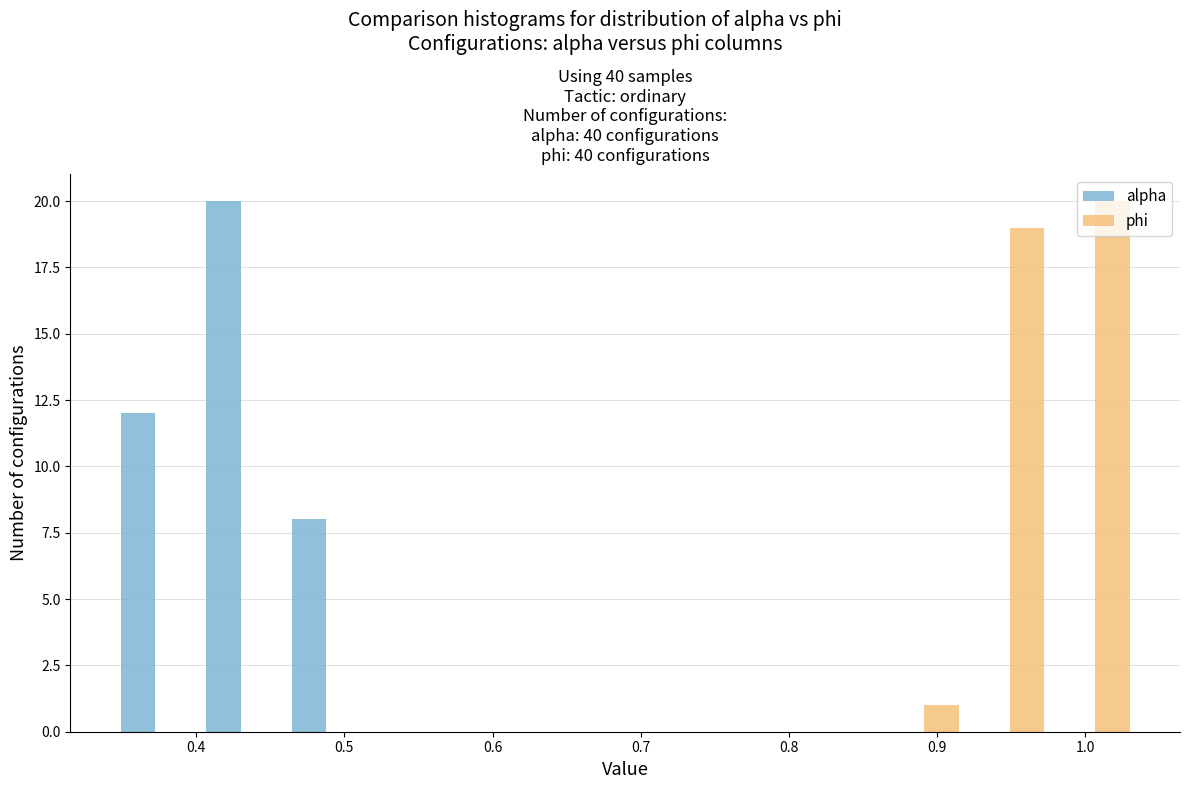

What is the height of the alpha bar covering 0.46 to 0.52 on the x-axis? Neither the bar edges nor the heights are printed on the chart, so give them approximately, as read against the axes.

8